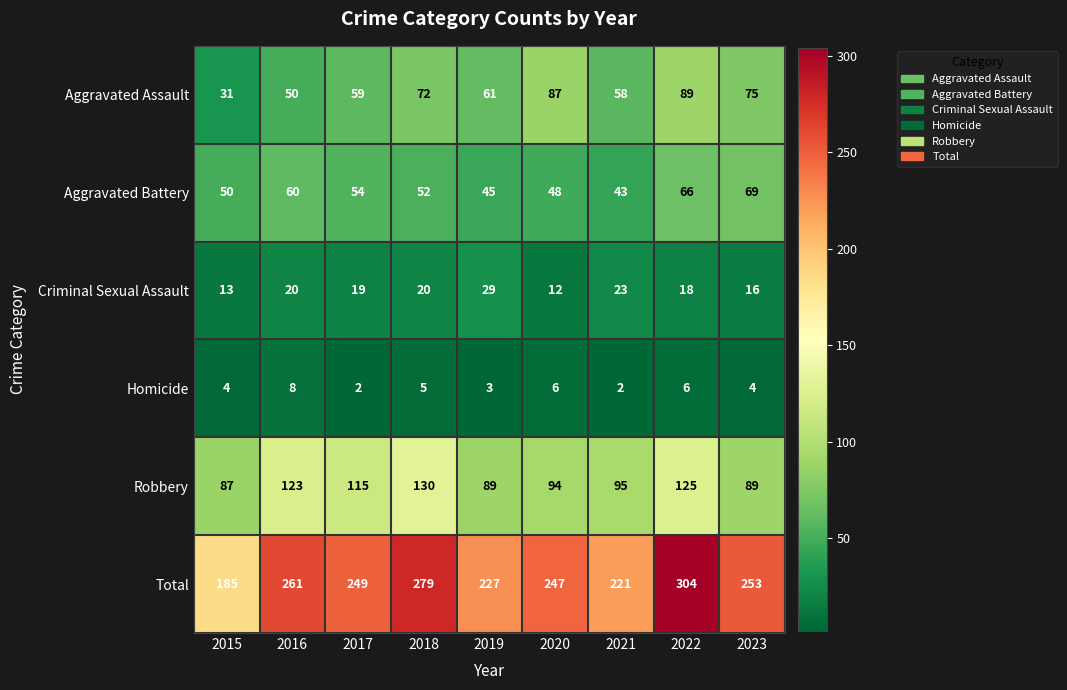

The value of Total at 2015 is 305. True or false?

False